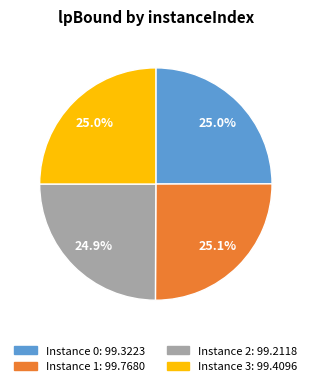

Is there any slice that represents more than half of the pie?

No